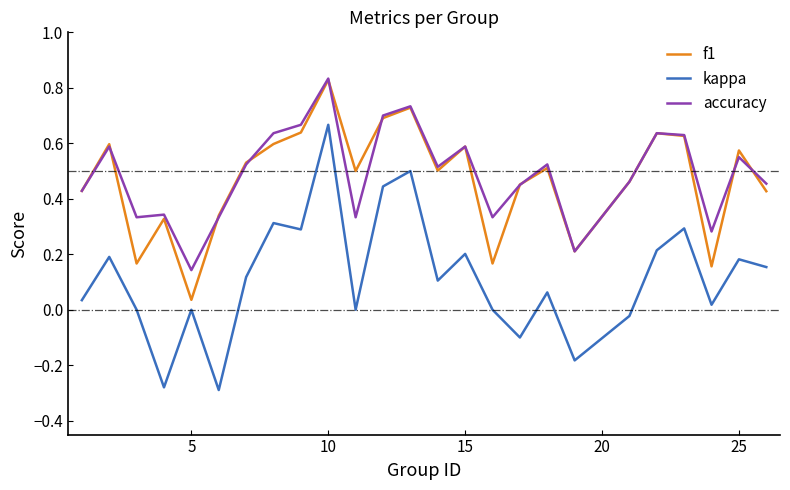

Which series has the widest spread of values?

kappa